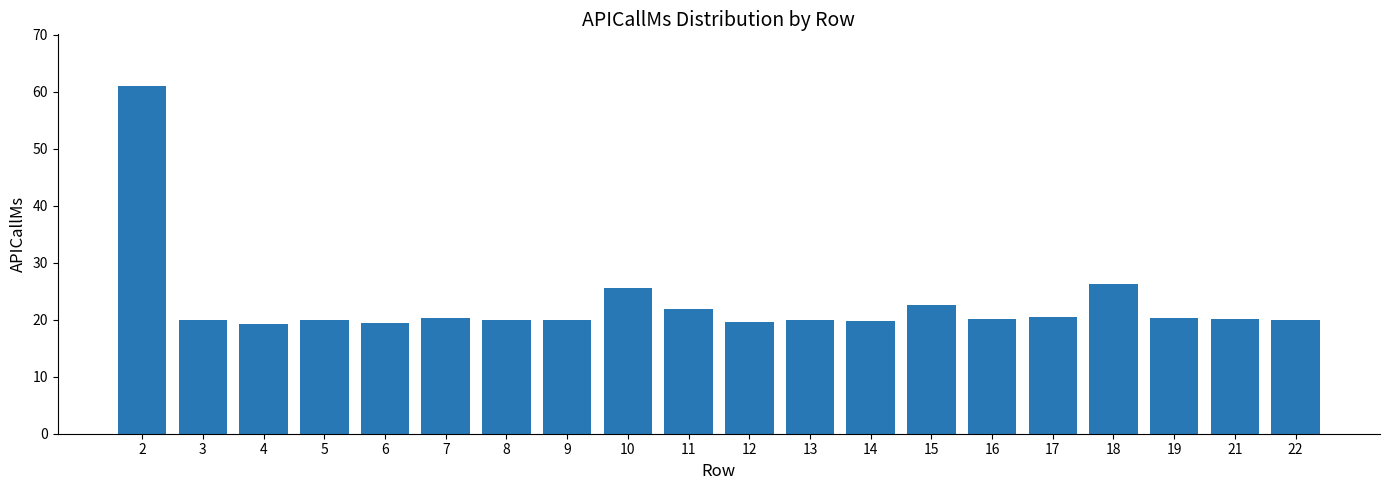

The value at 7 is 20.2. True or false?

True